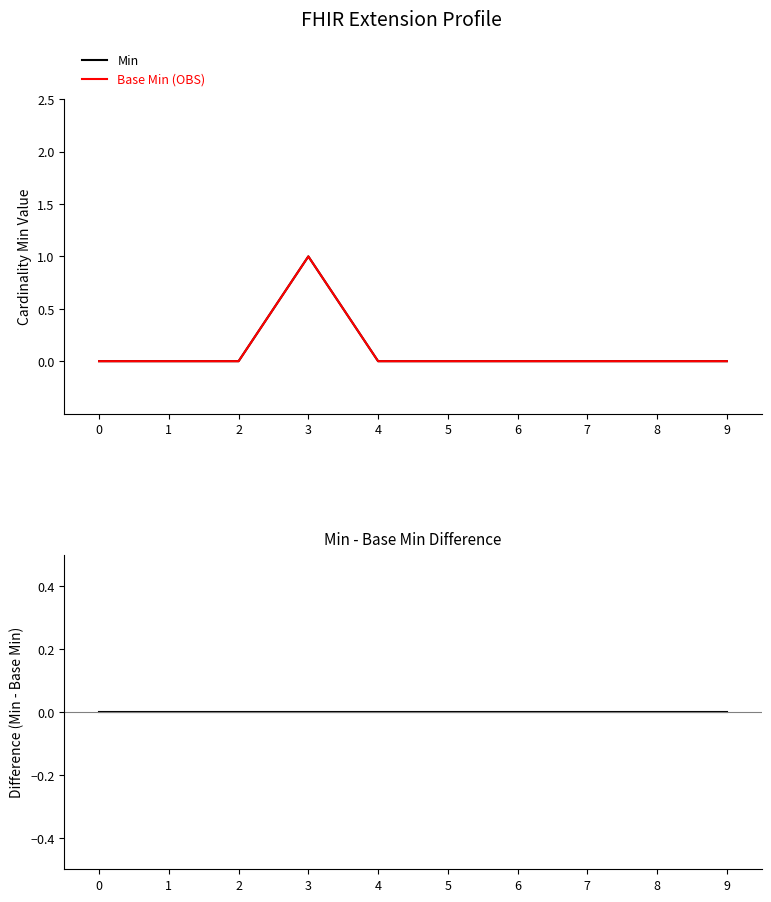

What is the difference between the maximum and second lowest values in the Base Min series?

1